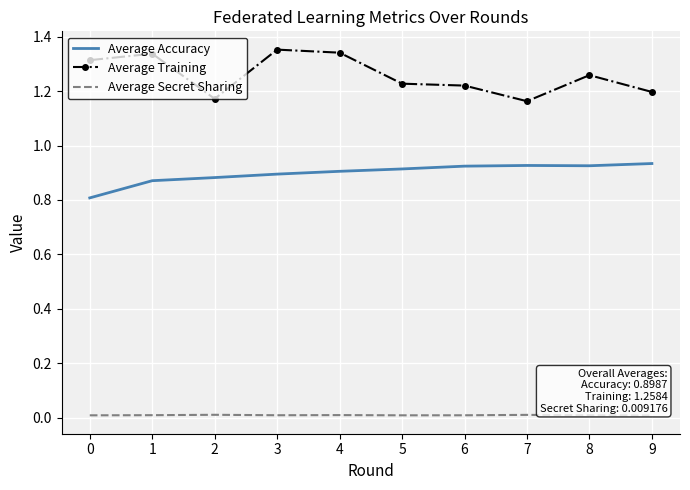

True or false: Average Secret Sharing and Average Accuracy cross at least once.

False